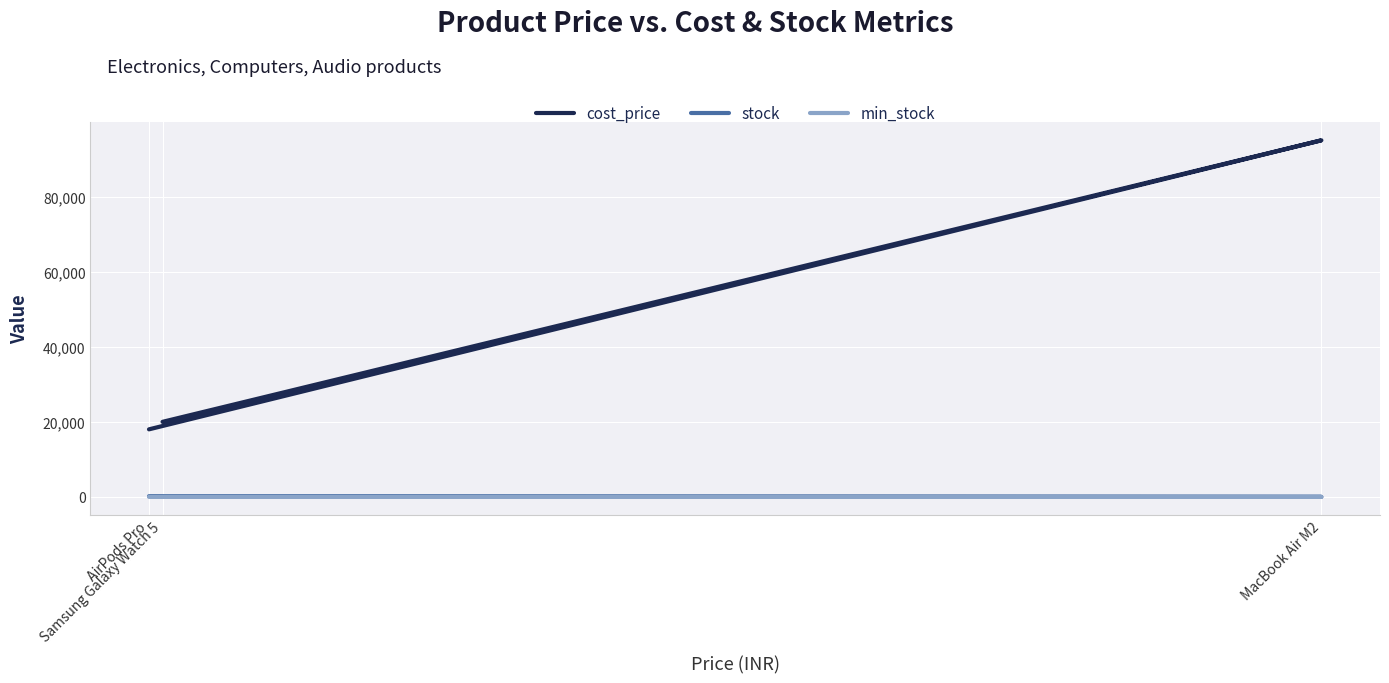

At which category does the chart reach its minimum across all series?

MacBook Air M2